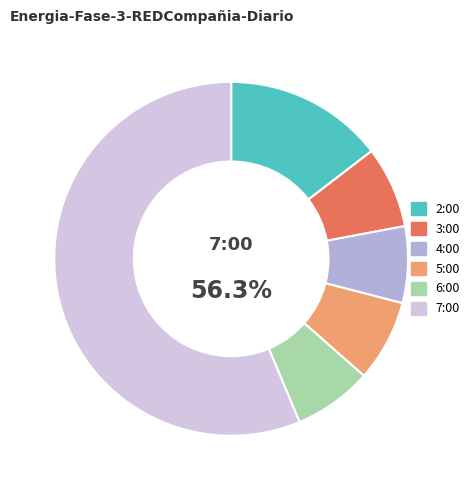

True or false: 6:00 accounts for 1% of the total.

False